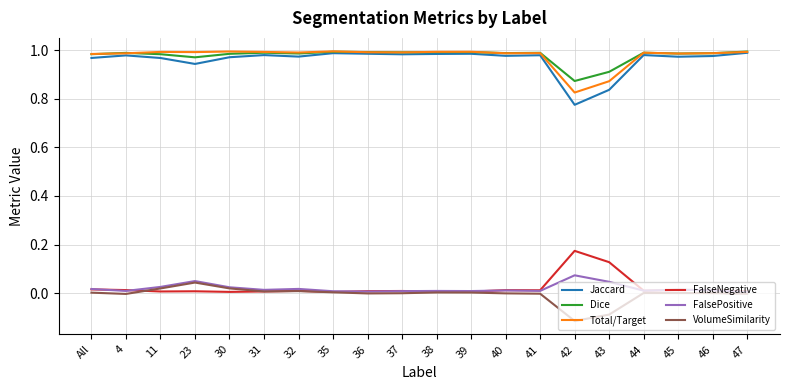

The Jaccard series shows 1.0 at 30. True or false?

True